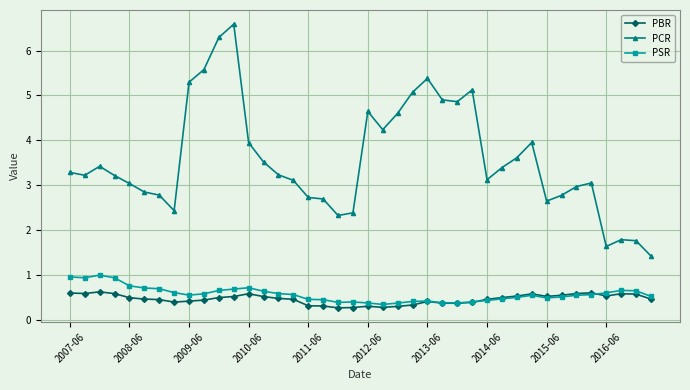

What is the value of the PBR point at the 7th from the left?

0.5